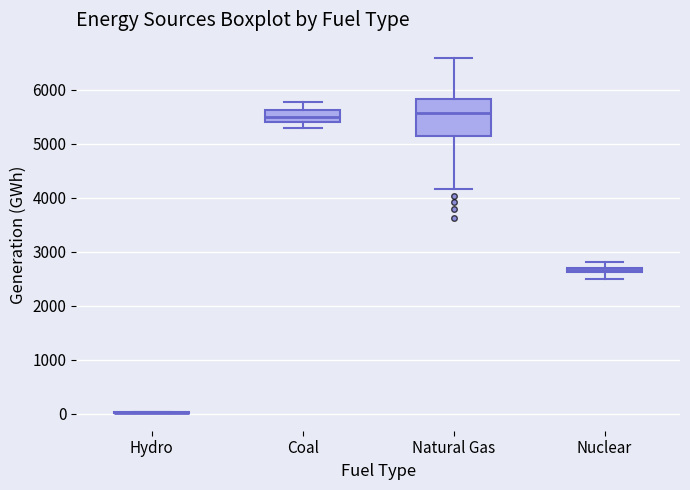

Where is the lower edge of the box for Nuclear on the y-axis? The values are not printed on the chart, so give them approximately, as read against the axis.

2600